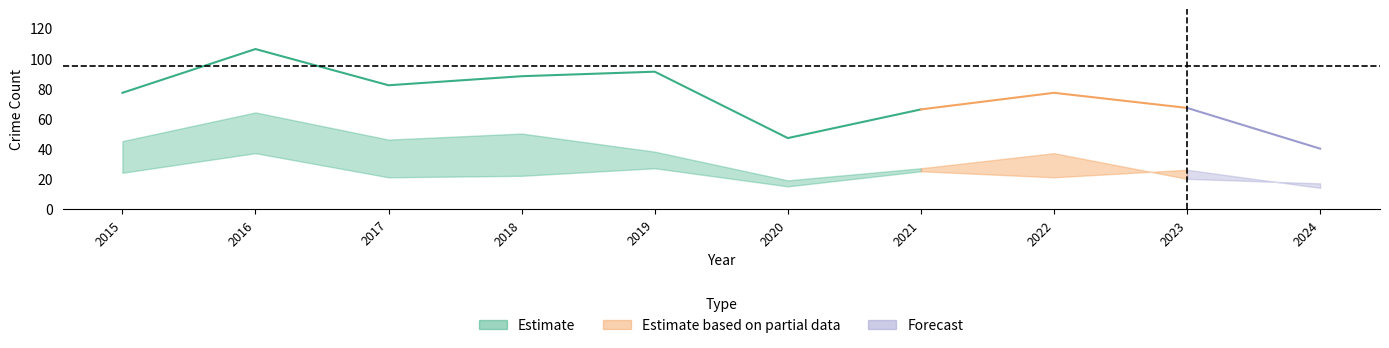

Which category has the lowest value across all series?

2024